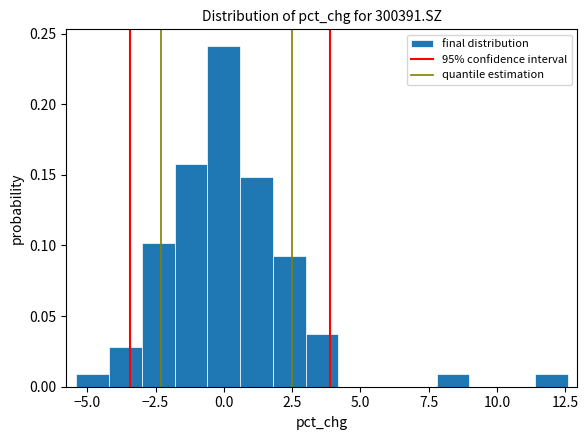

Around what value on the x-axis is the tallest bar? Give the approximate position of its centre, as read against the axis.

0.0